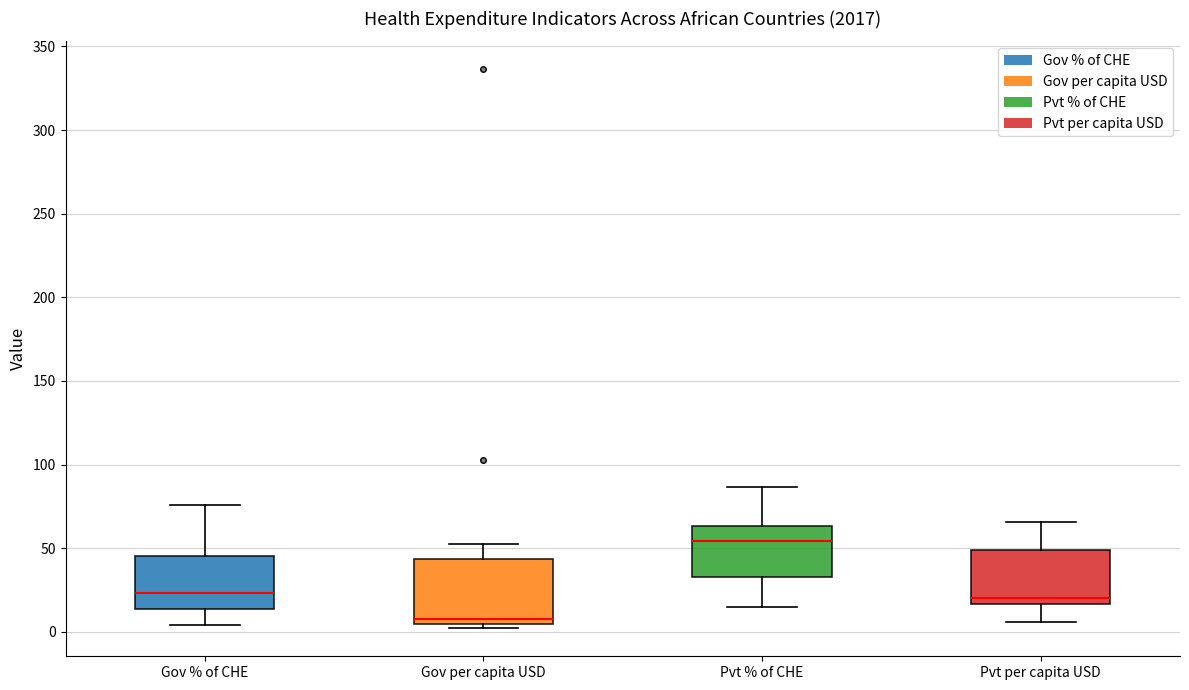

Where is the lower edge of the box for Gov per capita USD on the y-axis? The values are not printed on the chart, so give them approximately, as read against the axis.

5